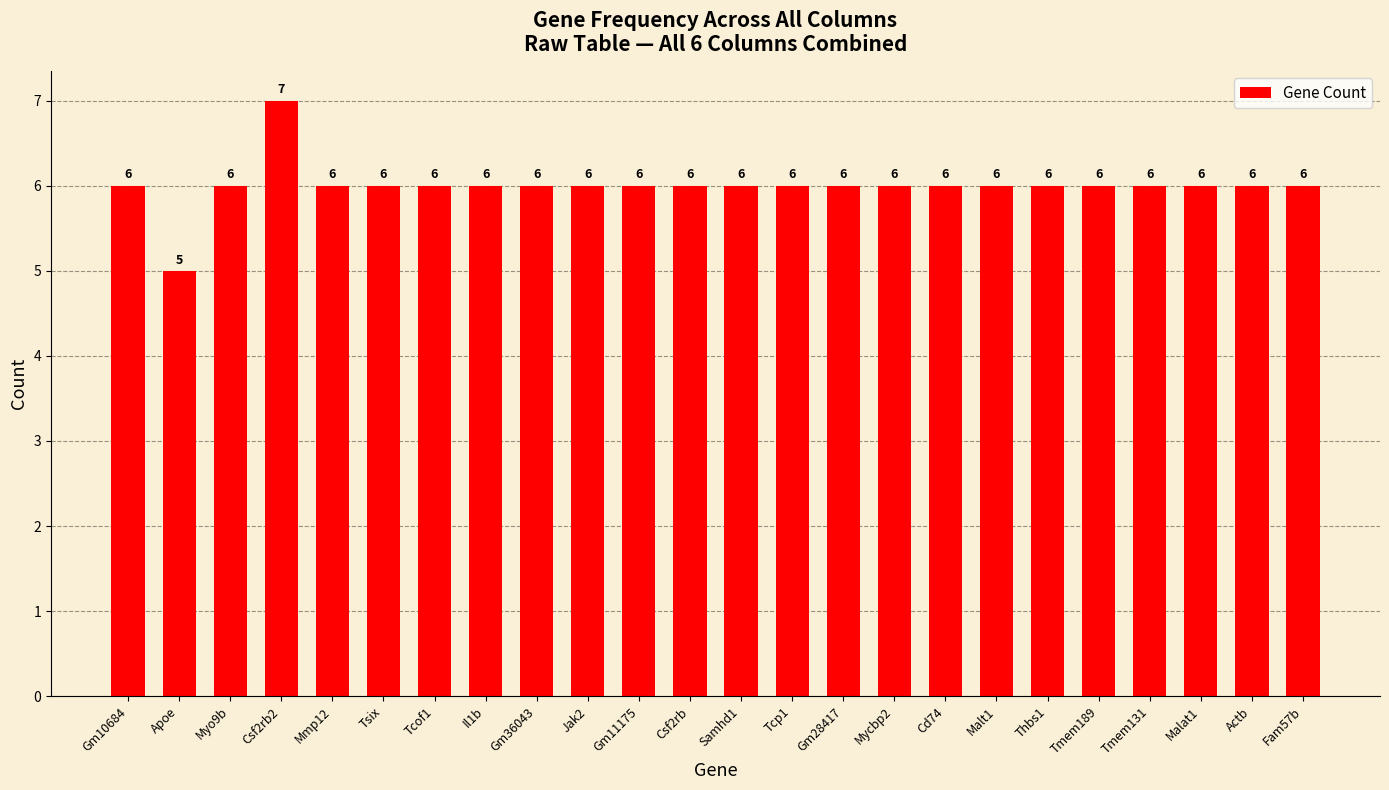

How many series are shown in this chart?

1